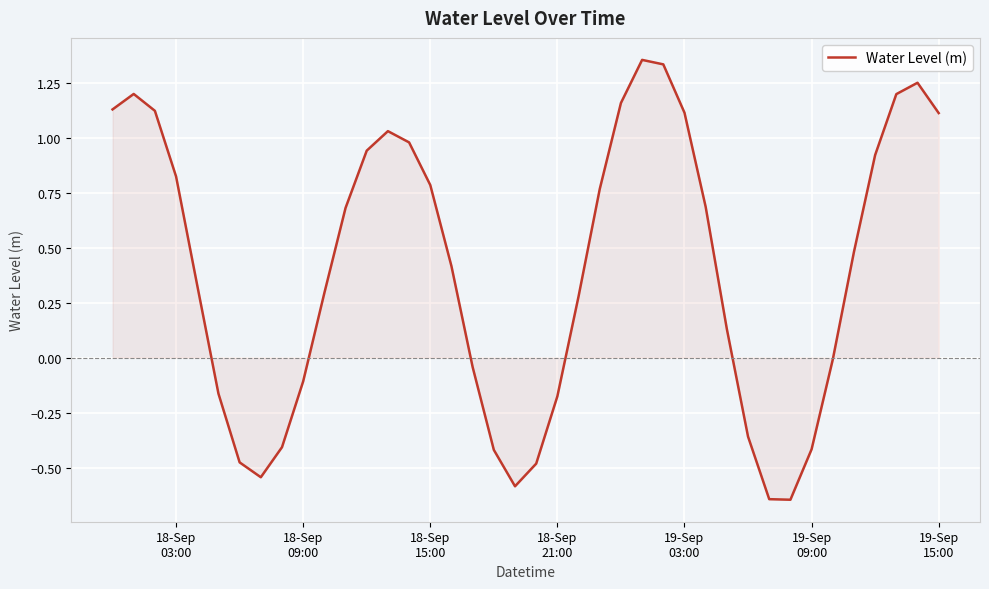

Does the chart have visible grid lines?

Yes